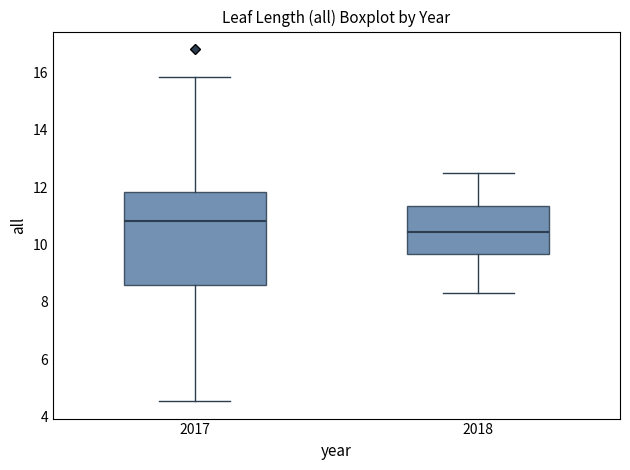

Comparing the boxes themselves (not the whiskers), which one is the tallest?

2017